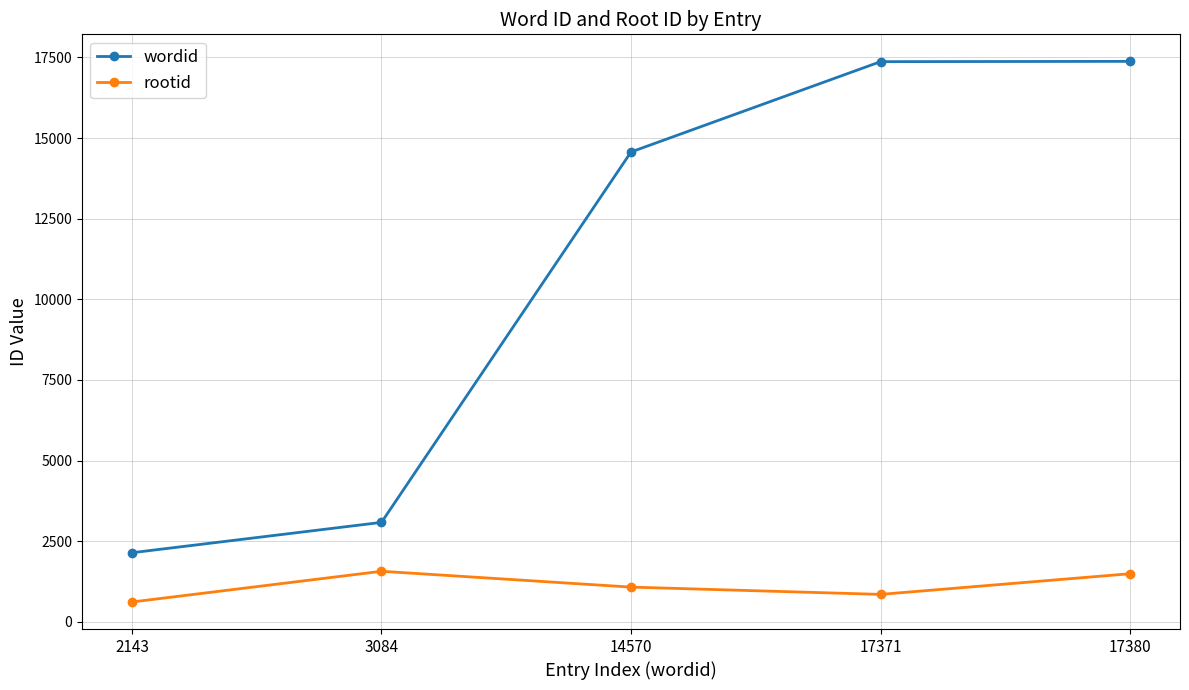

At which label does wordid reach its minimum?

2143